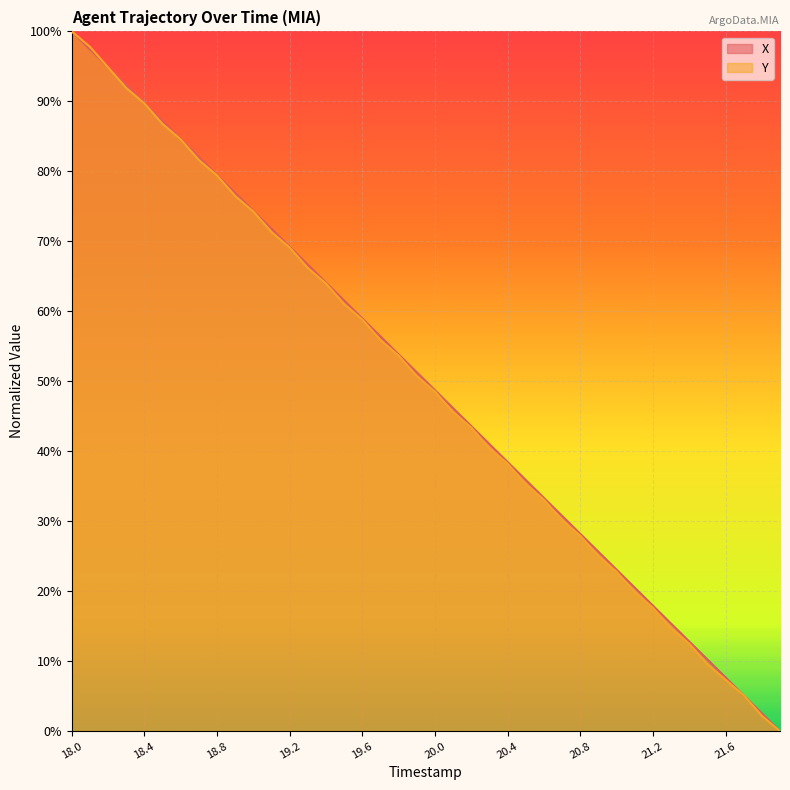

Rank the series by their average value, from highest to lowest.

X, Y